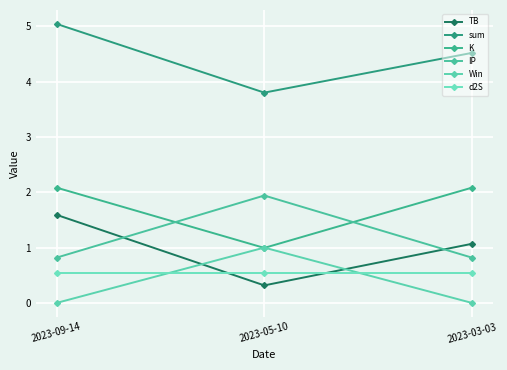

What is the value of the sum point at the 2nd from the left?

3.8